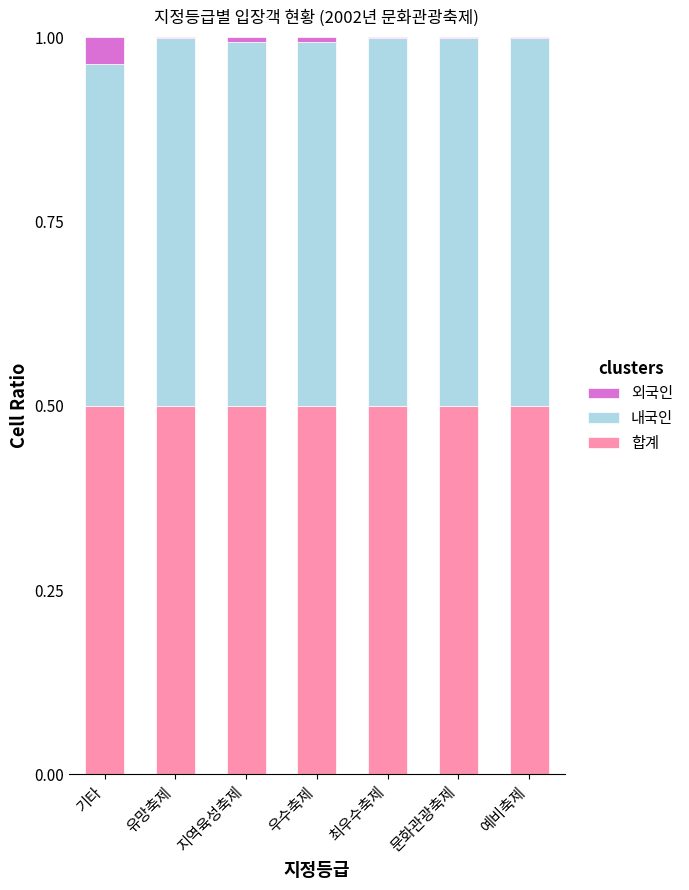

What is the sum of all 합계 values?

3.5